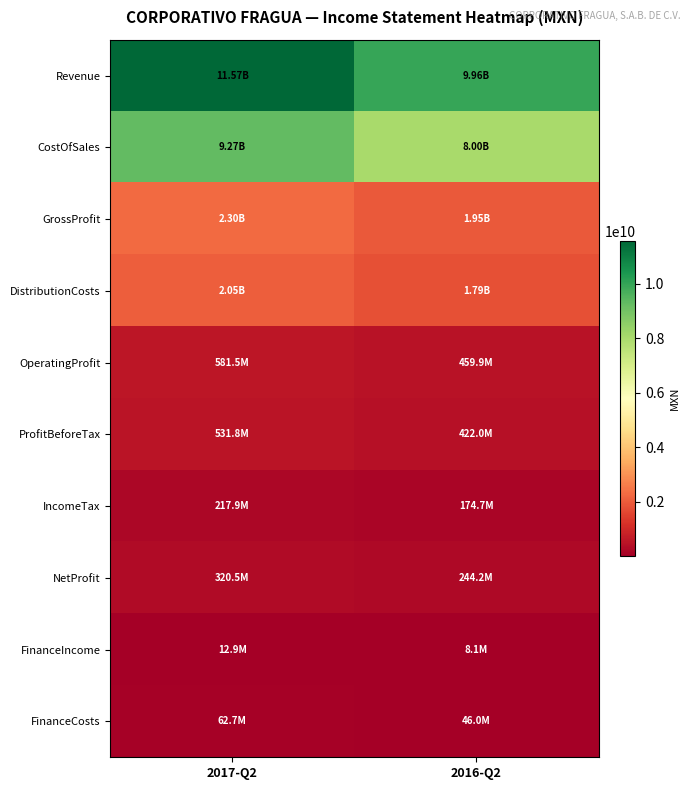

Which category has the highest value across all series?

2017-Q2